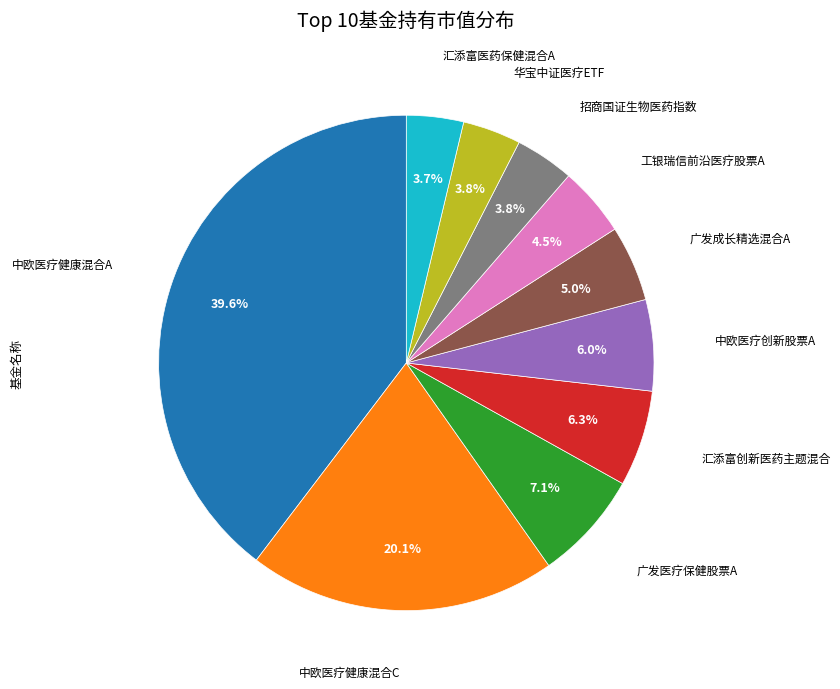

Approximately how many times larger is the value at 华宝中证医疗ETF compared to 广发成长精选混合A?

0.8